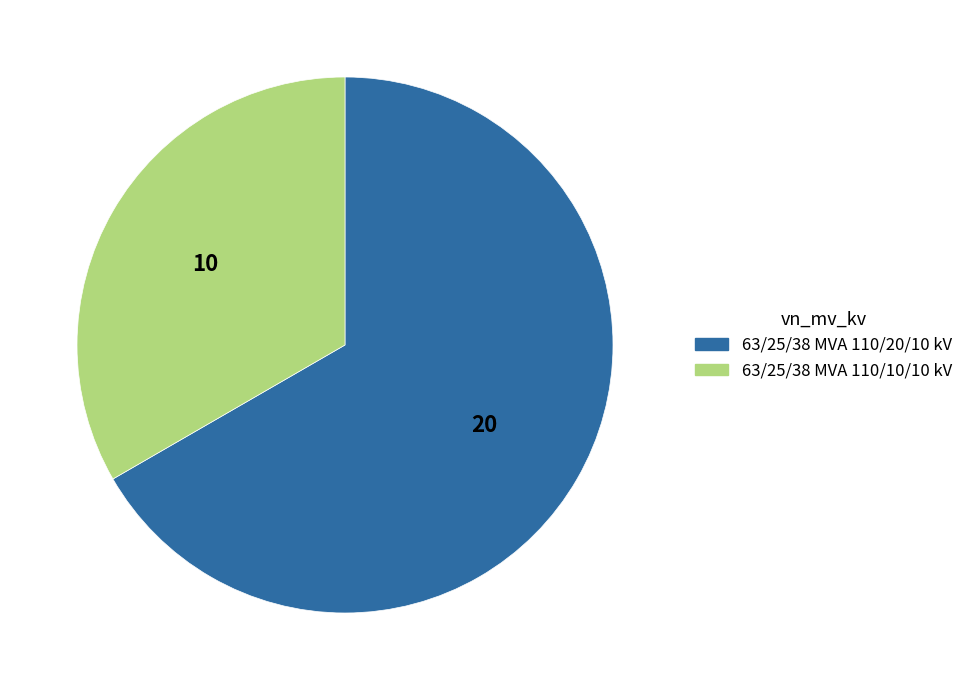

Which category has the biggest portion of the pie?

63/25/38 MVA 110/20/10 kV